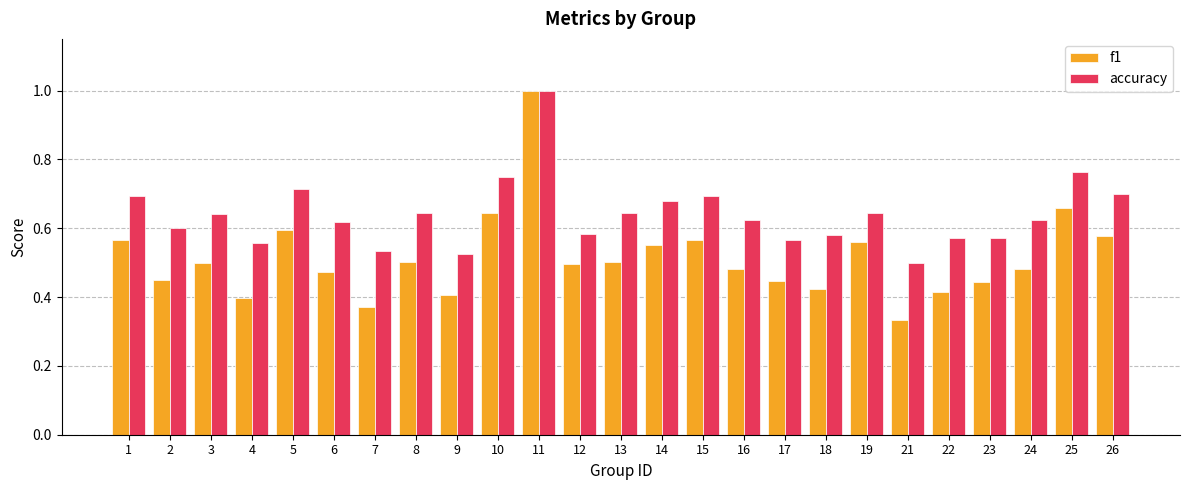

What is the sum of the accuracy values at 18 and 22?

1.2